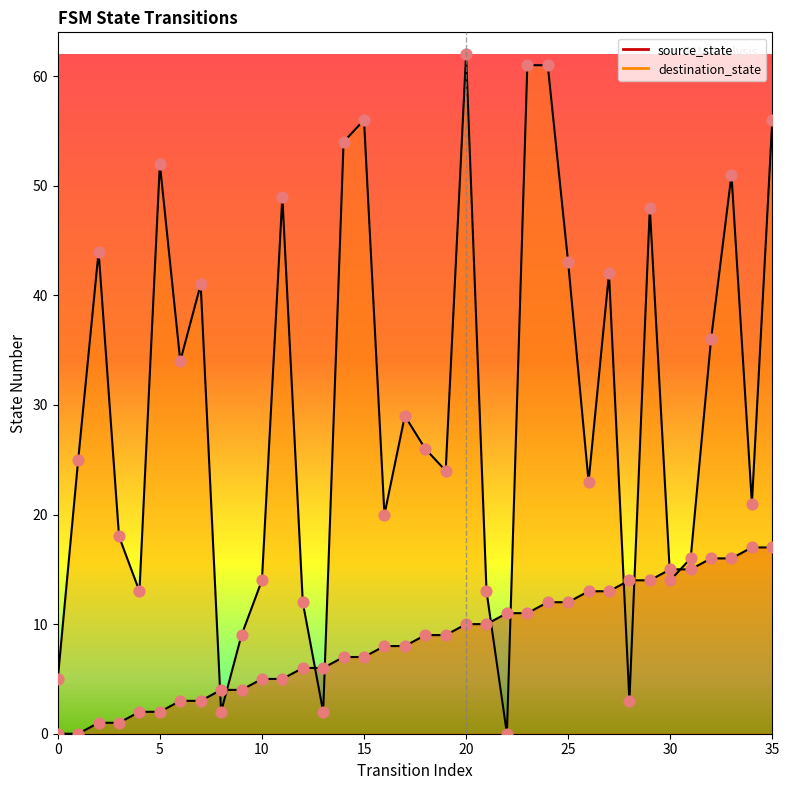

Is the value of source_state at 20 greater than the value of destination_state at 27?

No